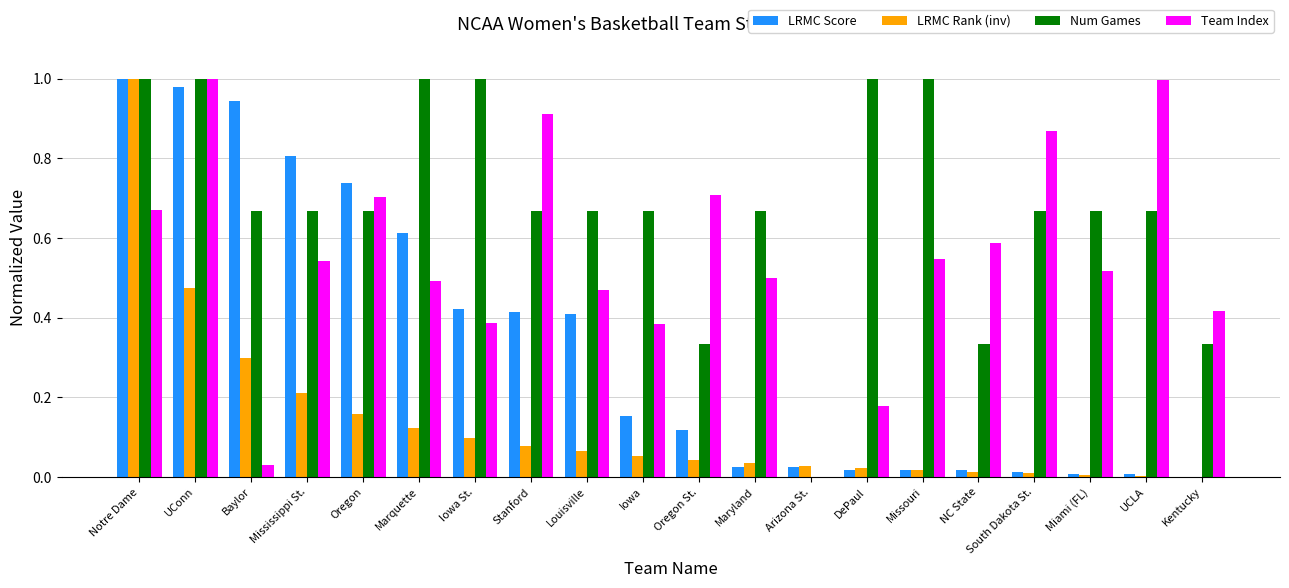

Between Oregon and South Dakota St., which series saw the biggest shift?

LRMC Score